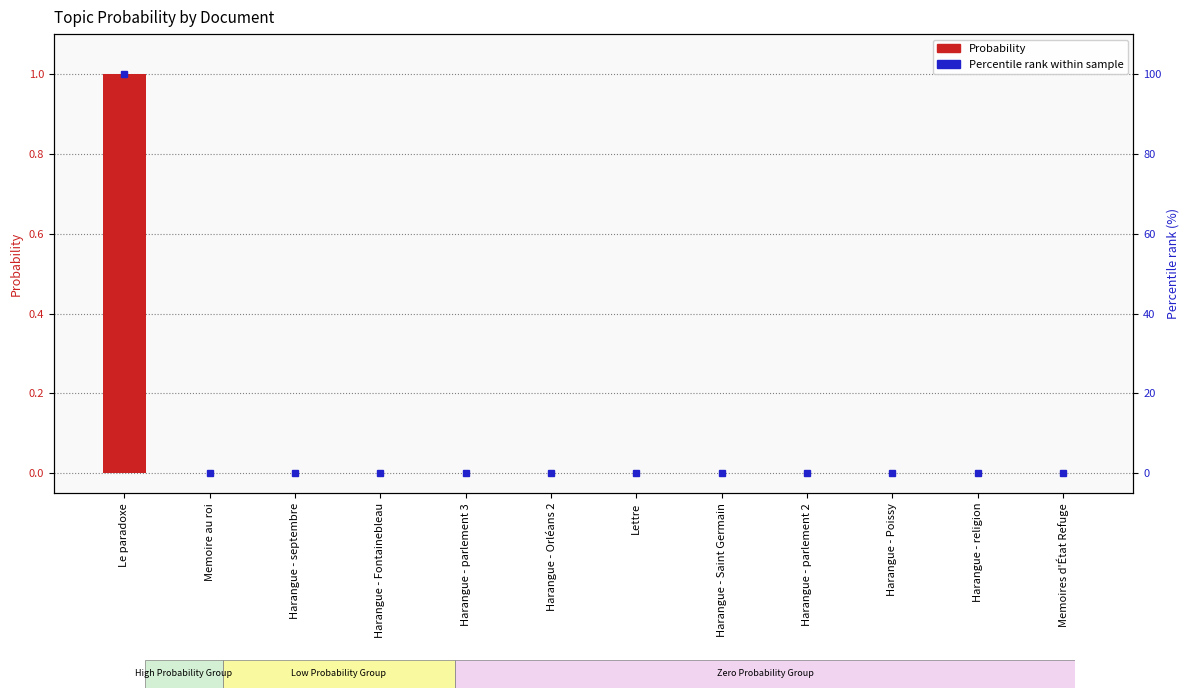

True or false: Percentile rank has a value of 0.0 at Harangue - septembre.

False